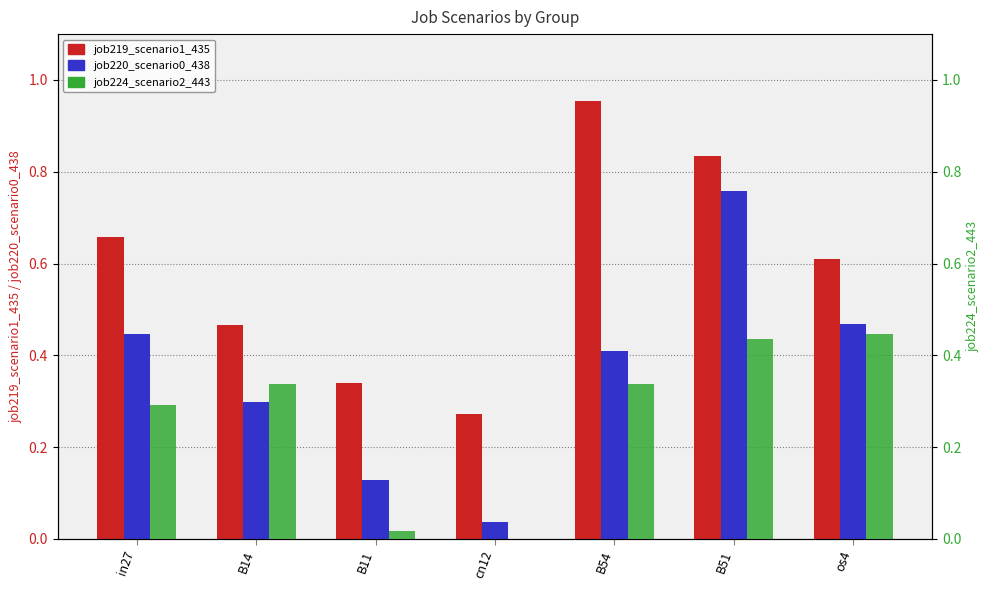

What is the sum of all job224_scenario2_443 values?

1.9